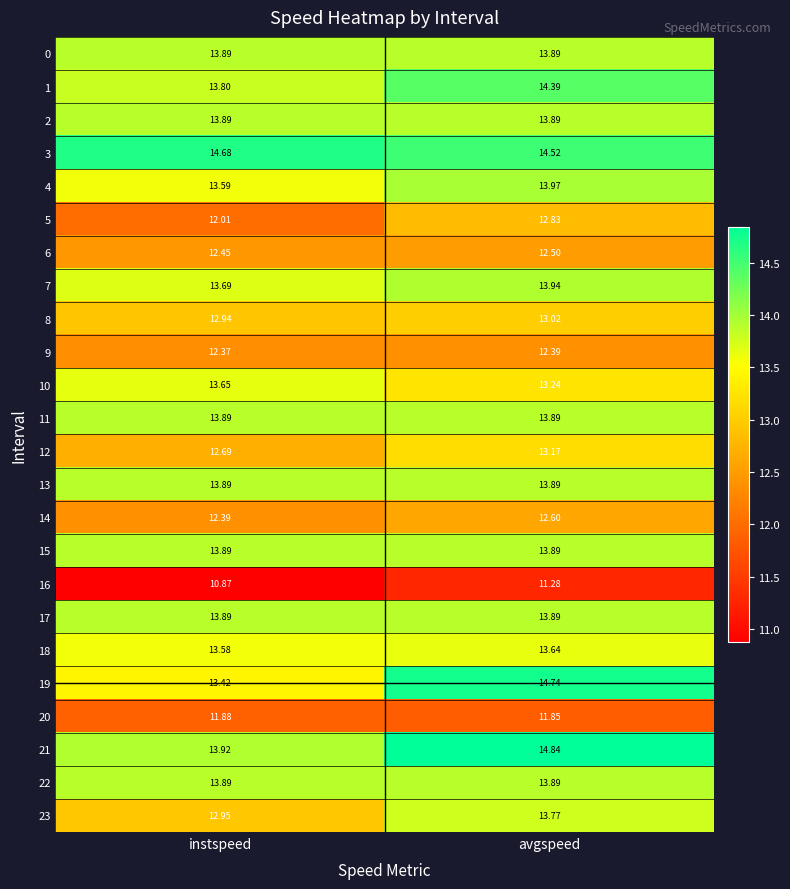

Which series has the widest spread of values?

19